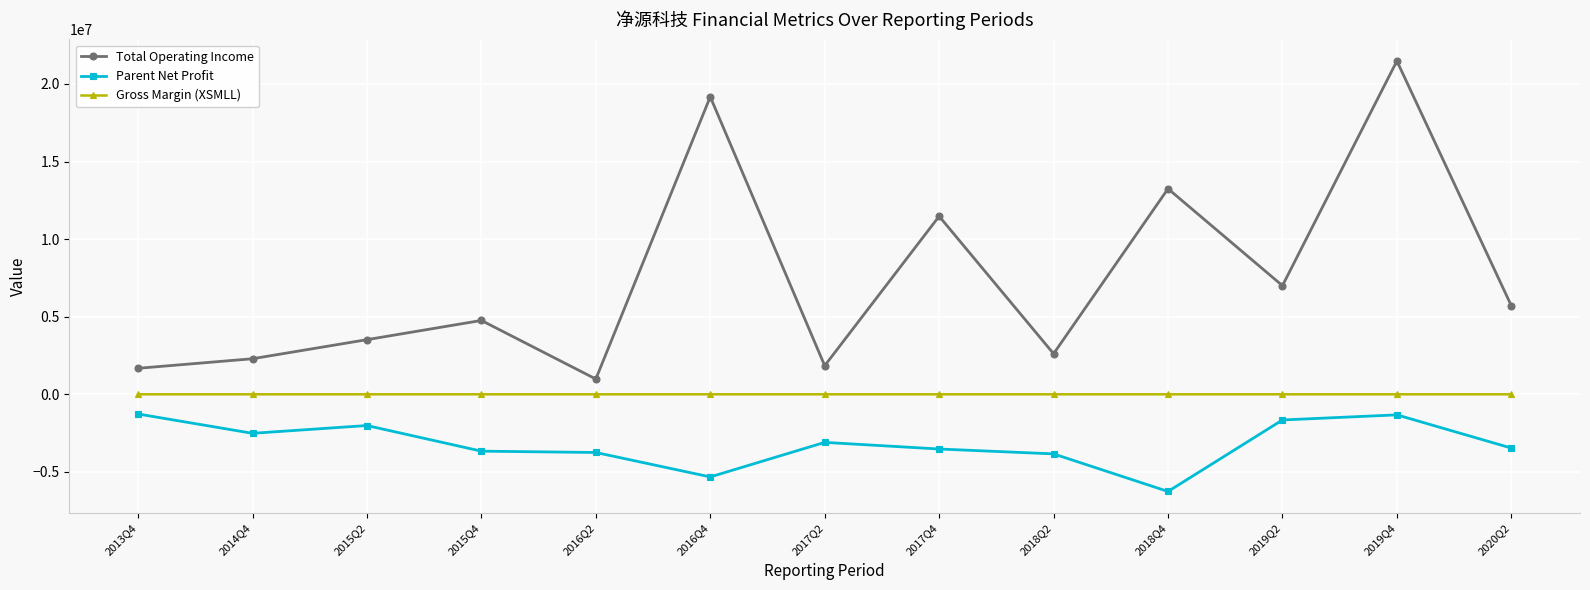

What is the maximum value shown in the chart?

21479476.9